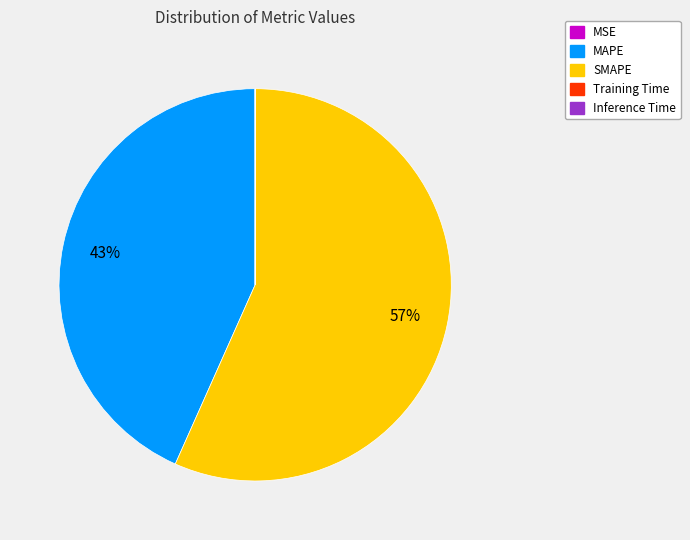

To the nearest percent, what is the average slice percentage?

20%